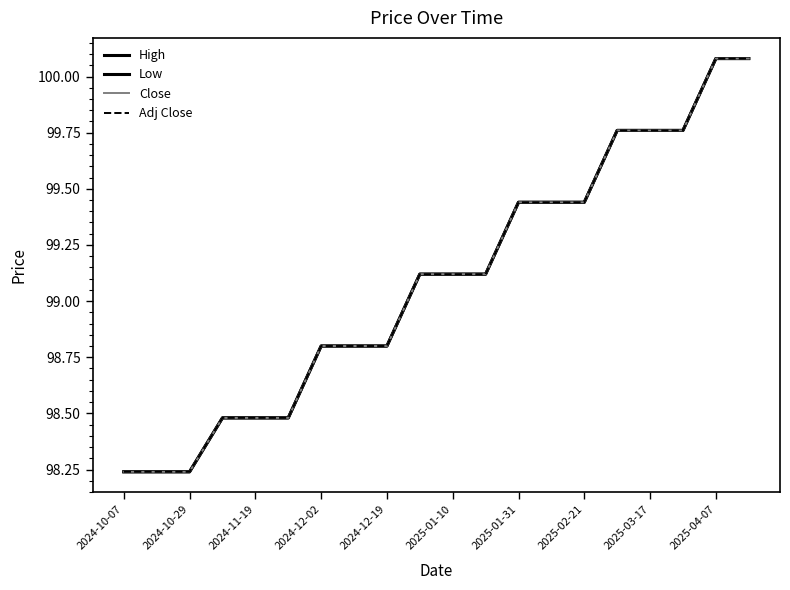

What is the average value of the Close series?

99.1